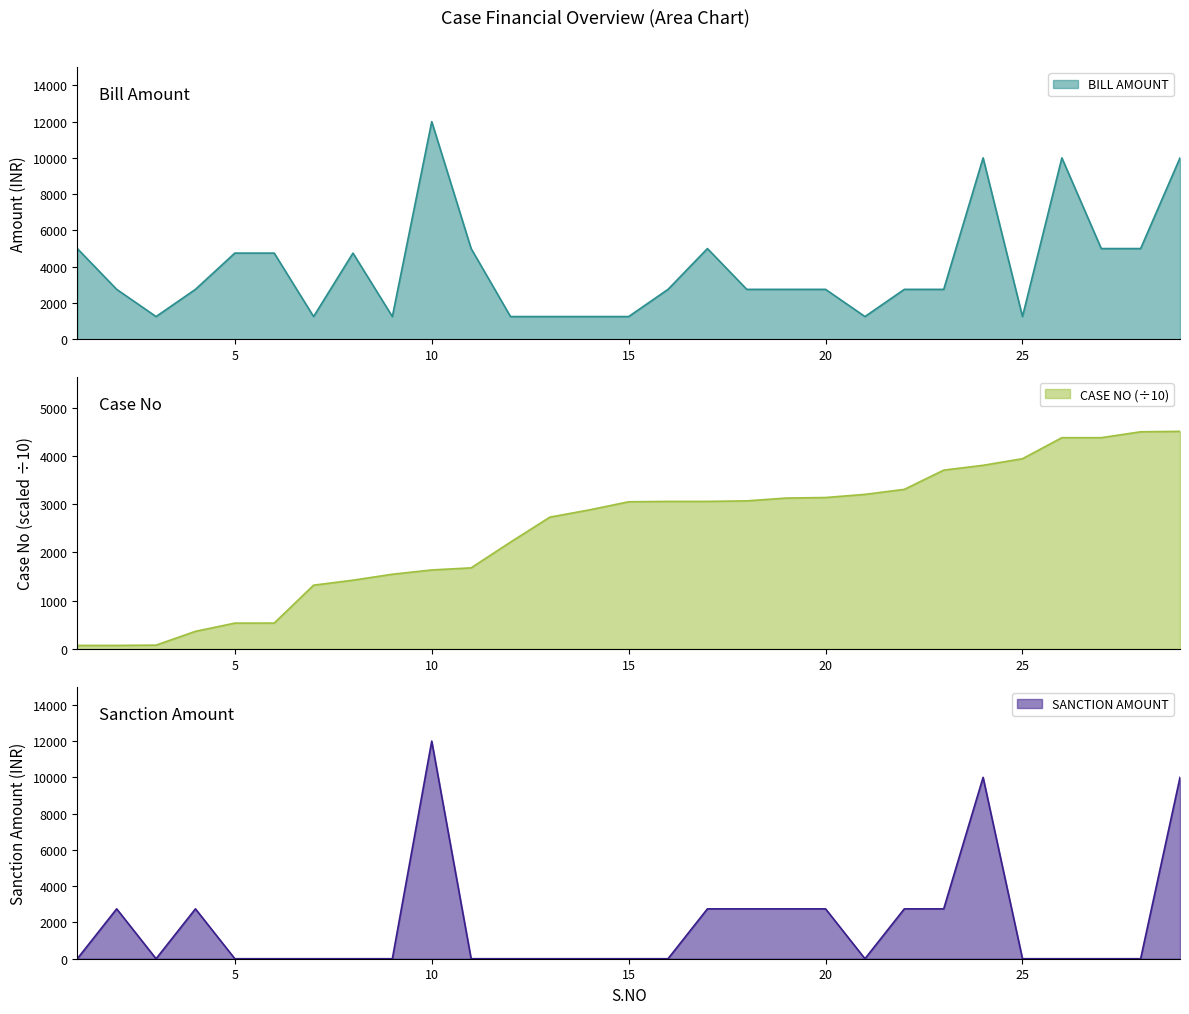

At how many categories does at least one series exceed 2784?

22